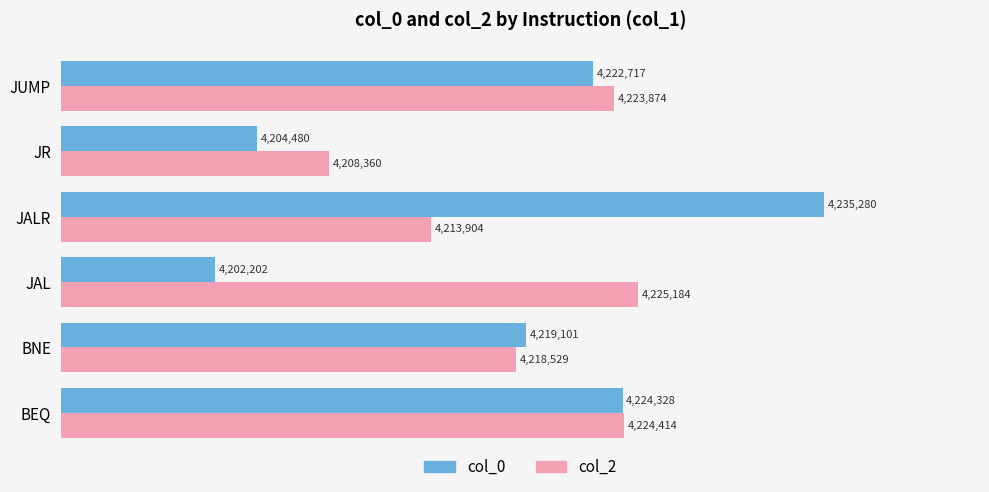

List the series in order of their overall mean, lowest first.

col_0, col_2